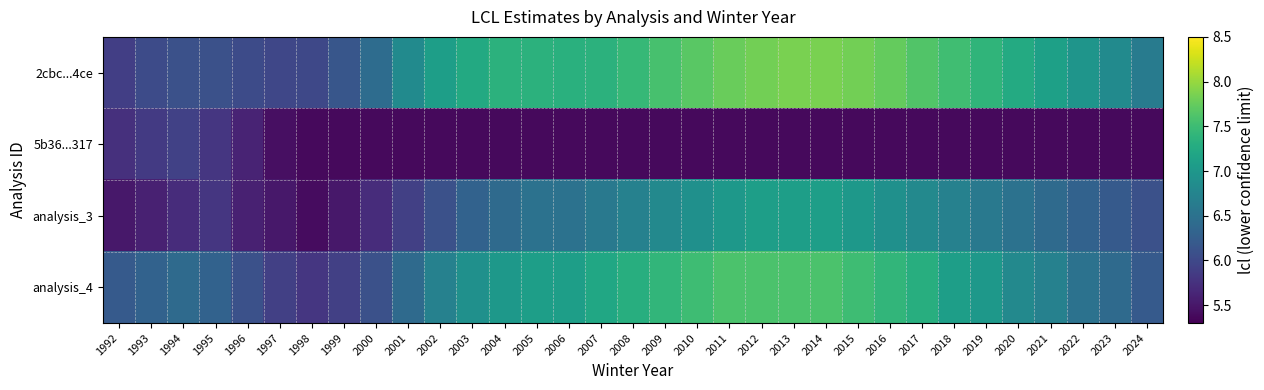

At 2019, list the series in order from smallest to largest.

5b36...317, analysis_3, analysis_4, 2cbc...4ce